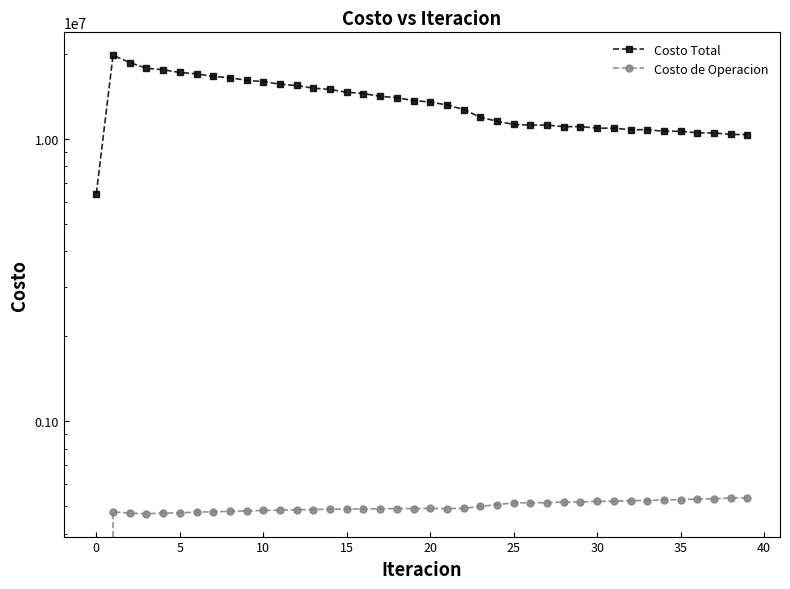

Read the Costo de Operacion value at 31.

521236.8